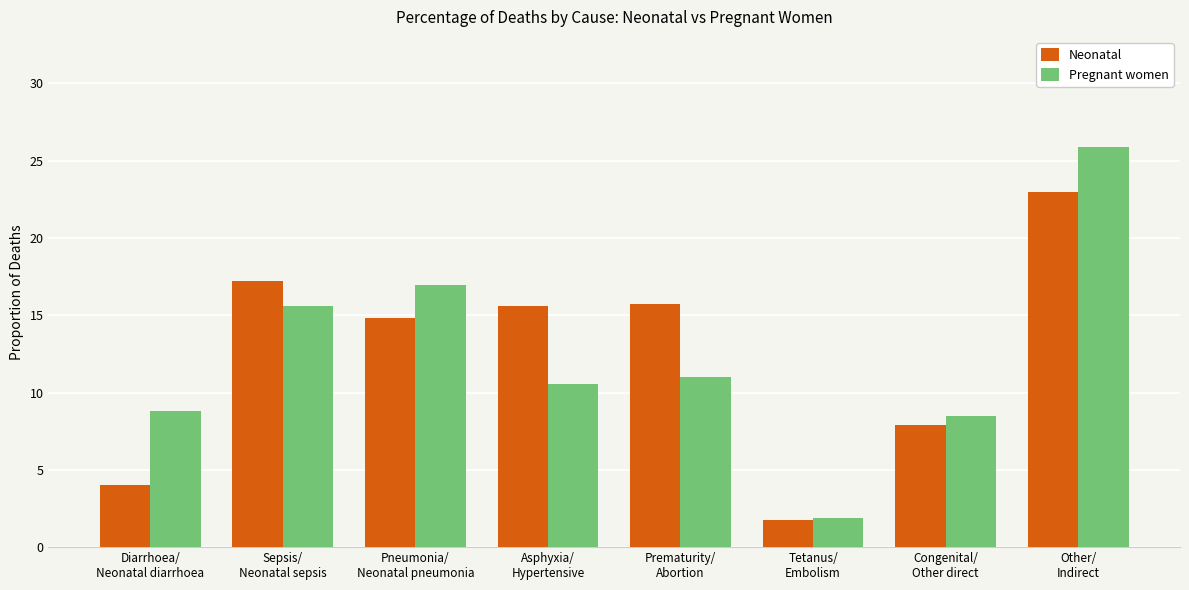

At how many categories does at least one series exceed 0?

8